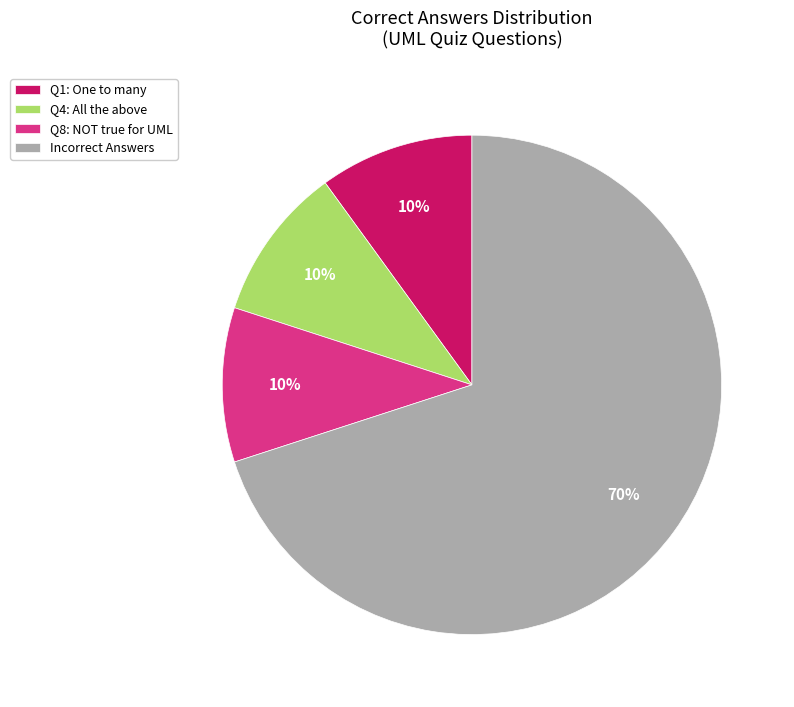

Is there any slice that represents more than half of the pie?

Yes